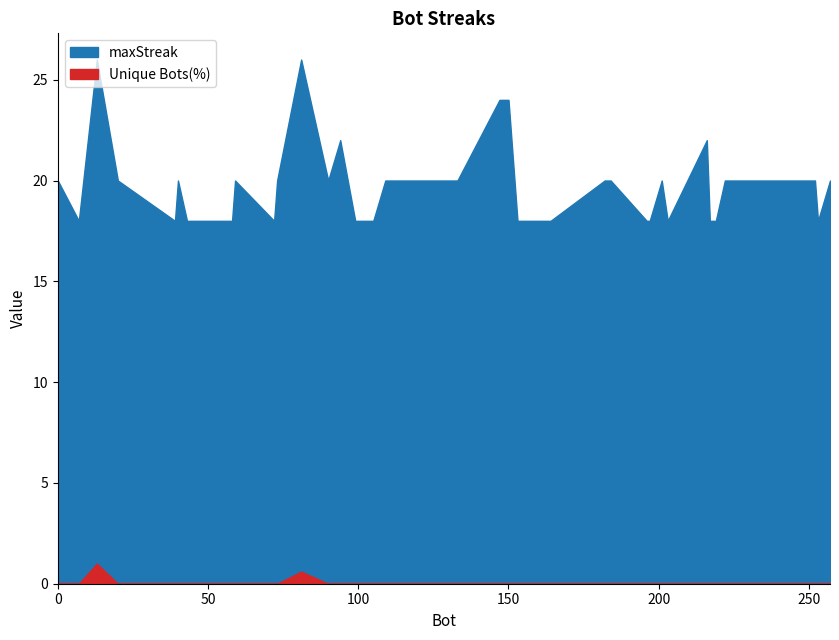

Does the chart have visible grid lines?

No